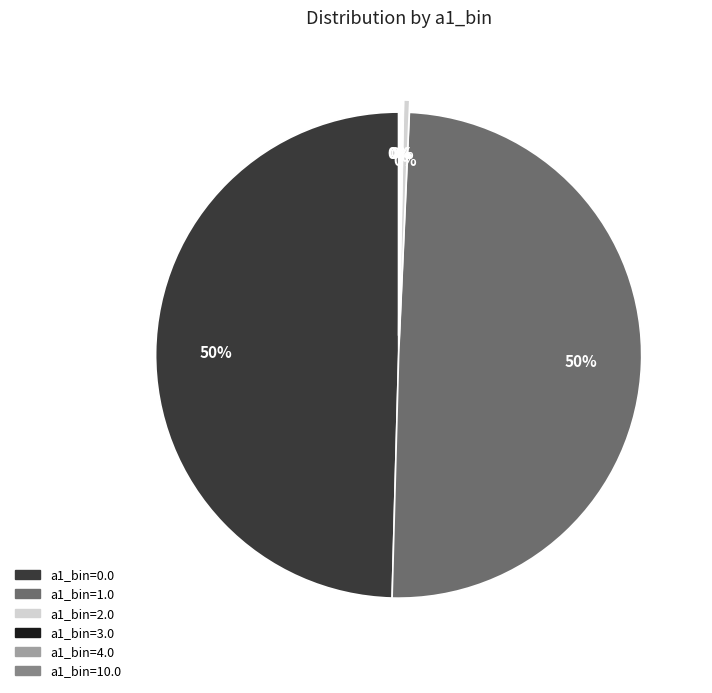

To the nearest percent, what is the average slice percentage?

17%